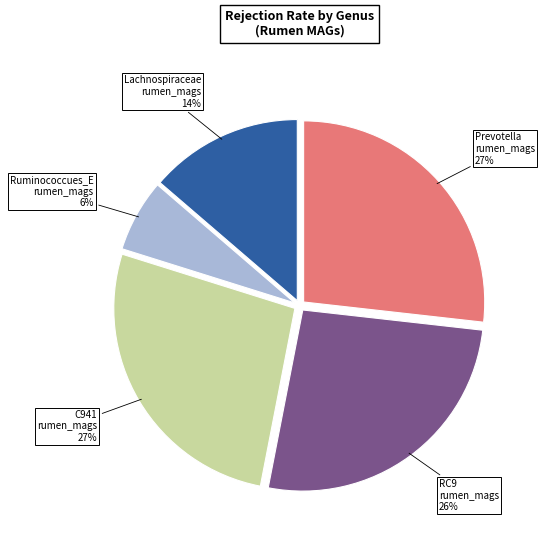

True or false: C941 rumen_mags accounts for 38% of the total.

False